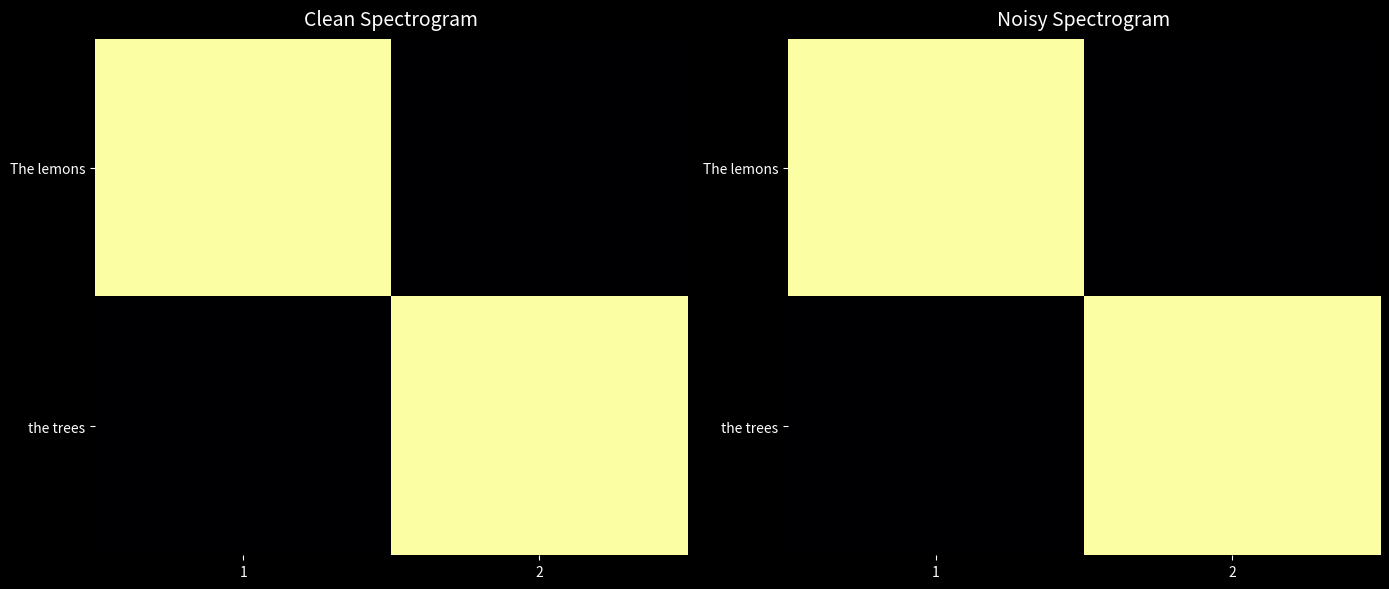

What is the total value across all series at 2?

1